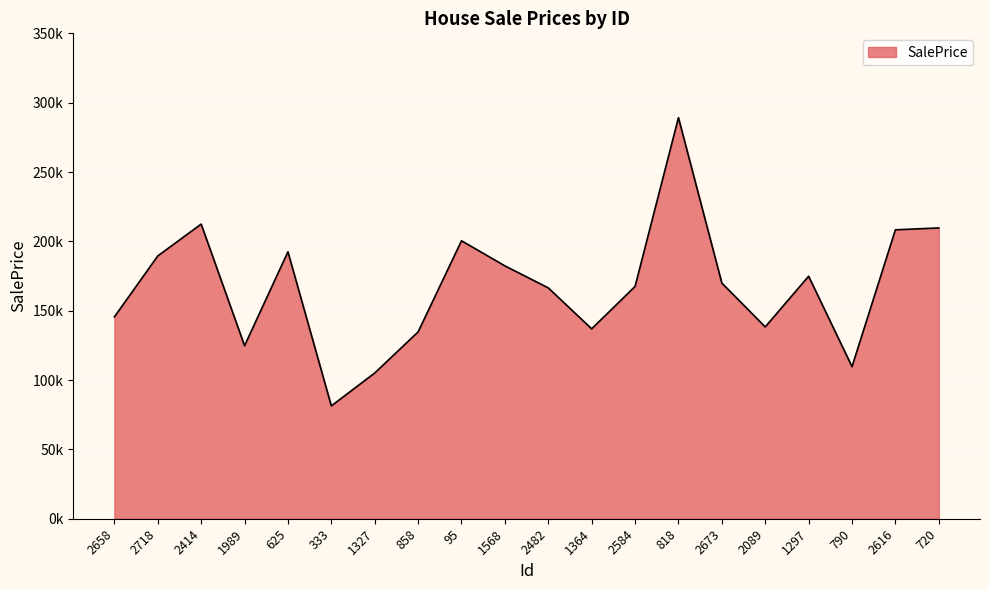

Is it true that the value at 790 is 147892.6?

False